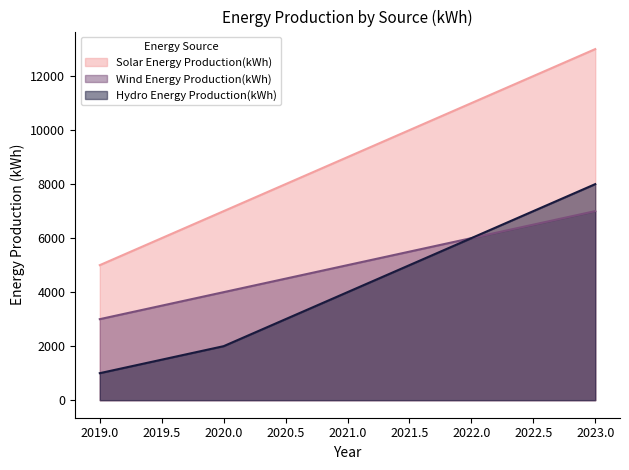

How many data points does each series have?

5